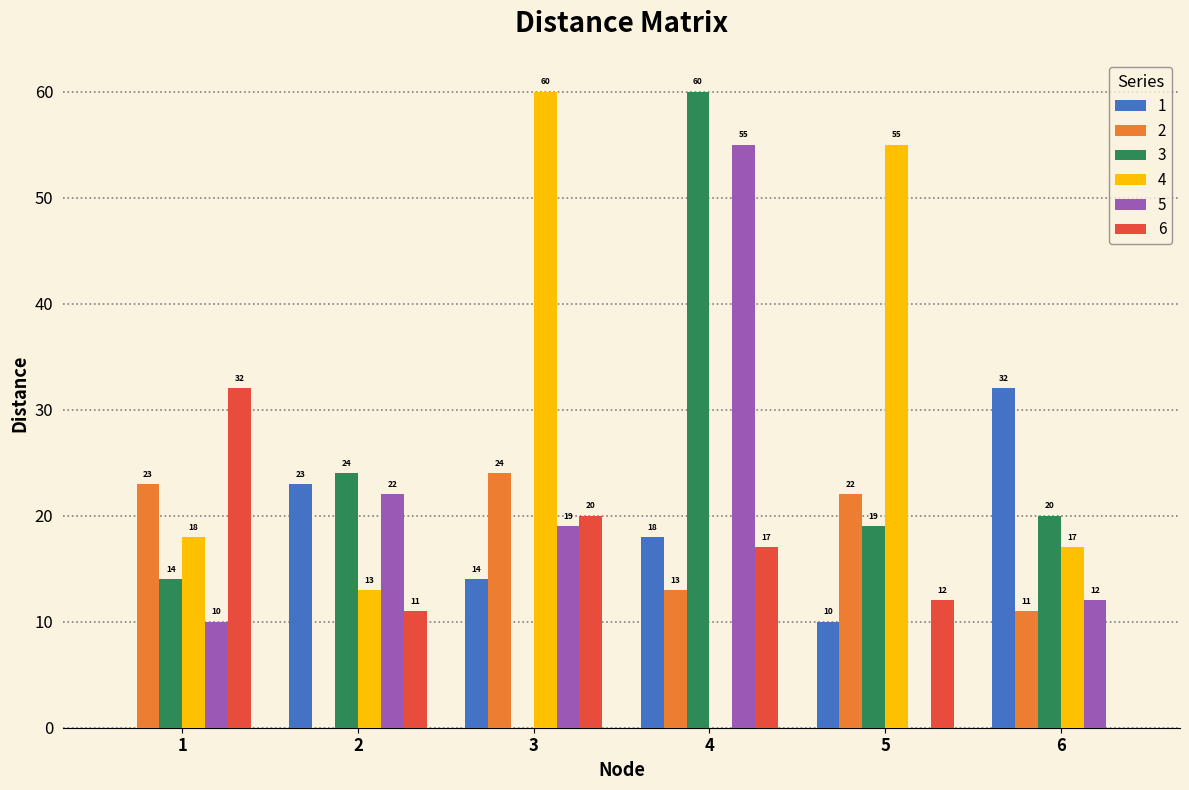

What value does the 2 series have at 3, to the nearest 5?

25